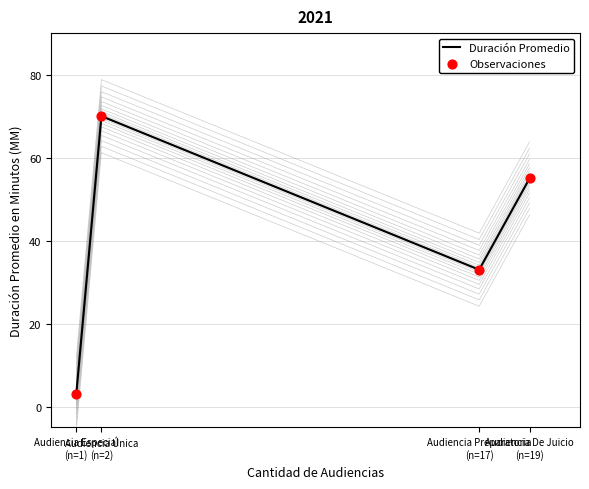

Which series has the largest total across all categories?

Duración Promedio